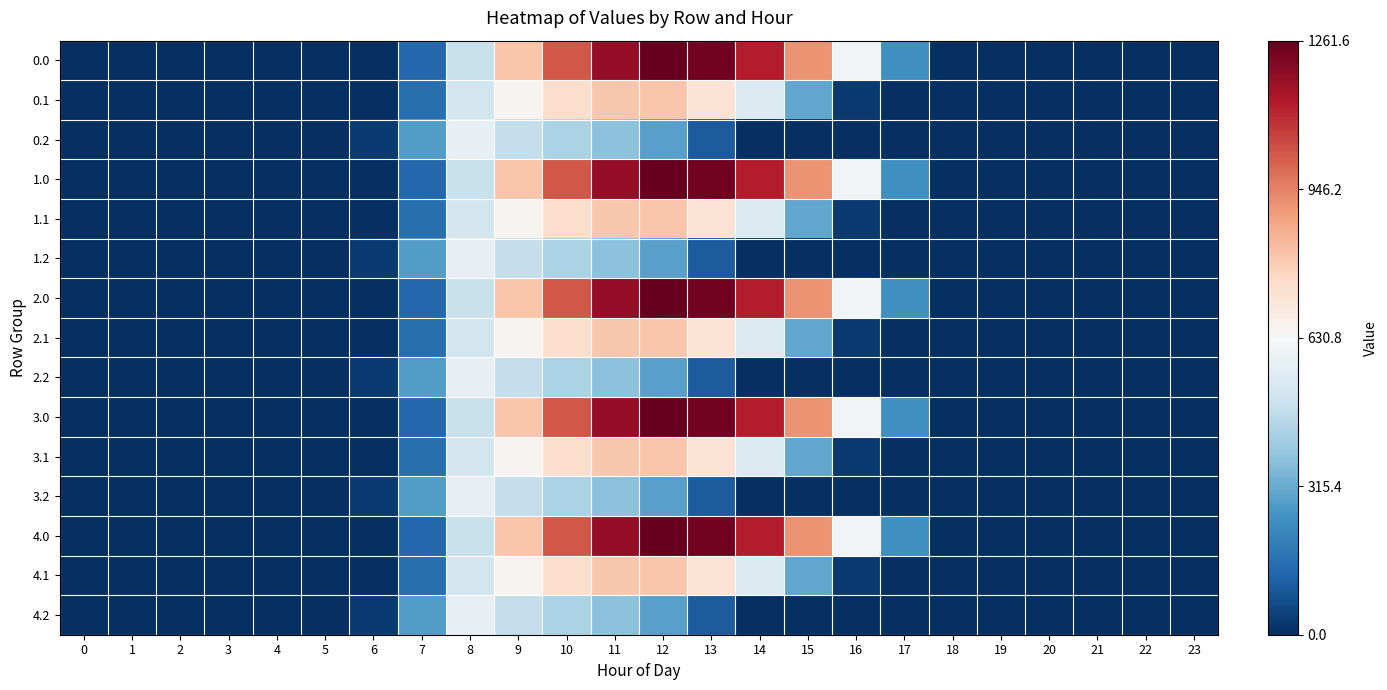

Rank the series by their maximum value, from highest to lowest.

0.0, 1.0, 2.0, 3.0, 4.0, 0.1, 1.1, 2.1, 3.1, 4.1, 0.2, 1.2, 2.2, 3.2, 4.2